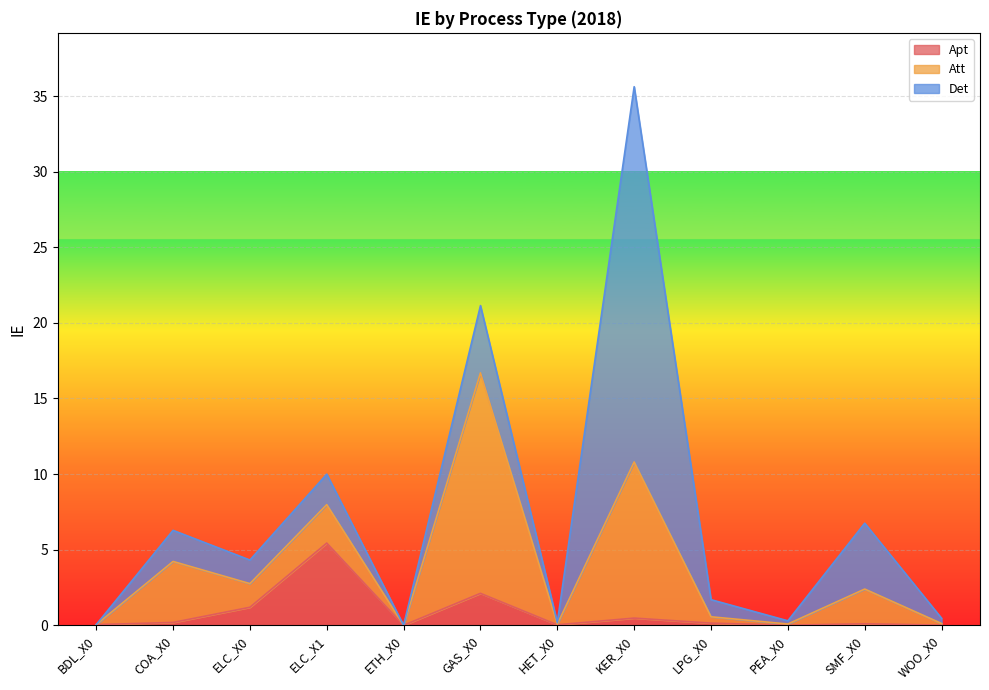

Between SMF_X0 and ELC_X0, which is larger?

ELC_X0